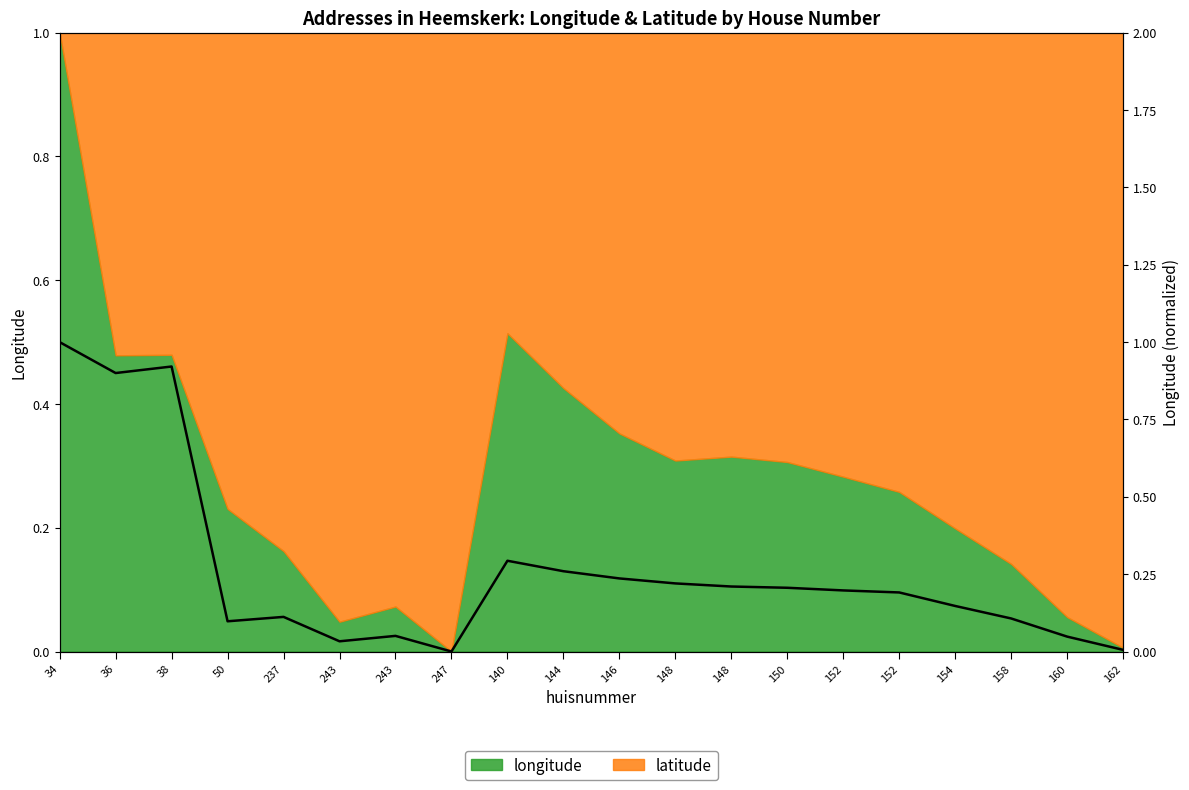

What is the maximum value shown in the chart?

1.0